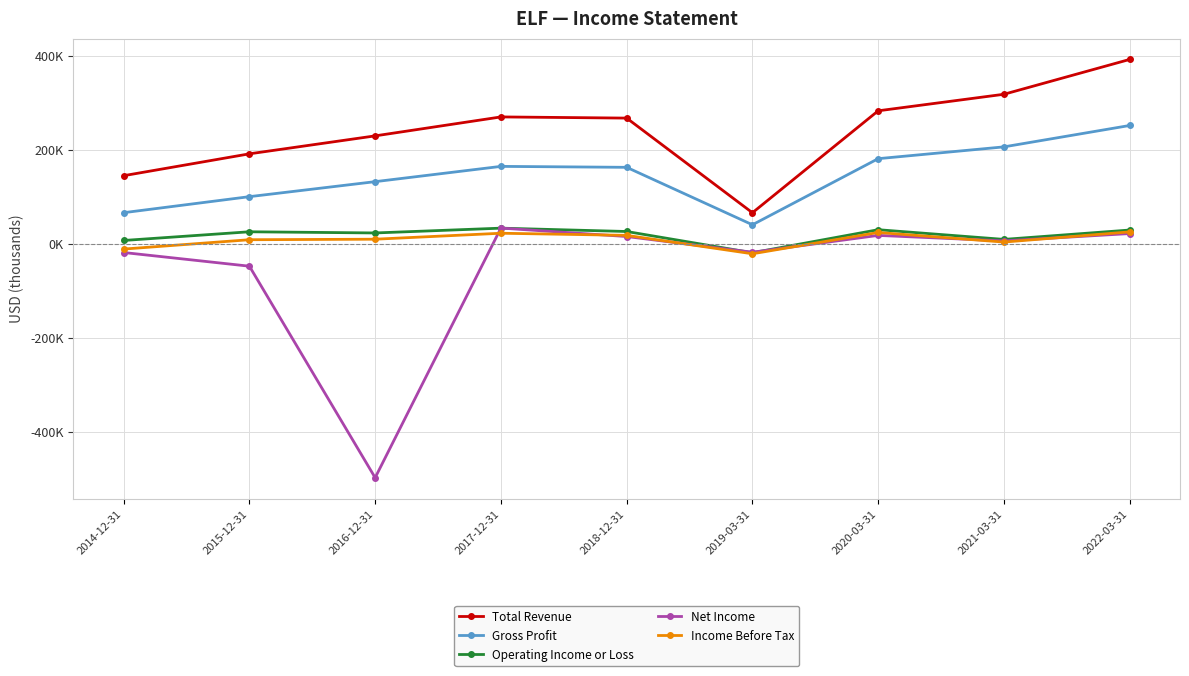

At which category is the sum across all series the highest?

2022-03-31